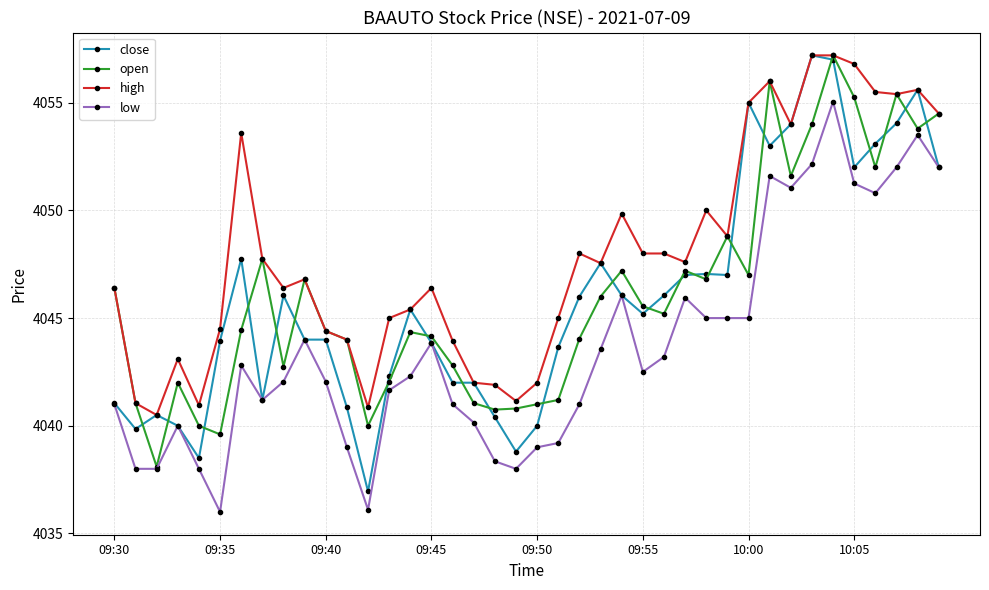

What is the highest value of the high series?

4057.2